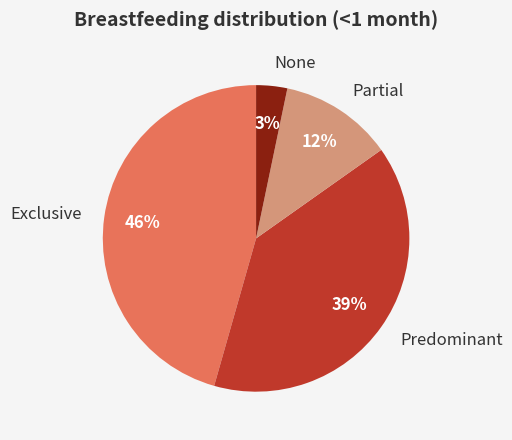

To the nearest percent, what is the difference between the Predominant and None slice percentages?

36%